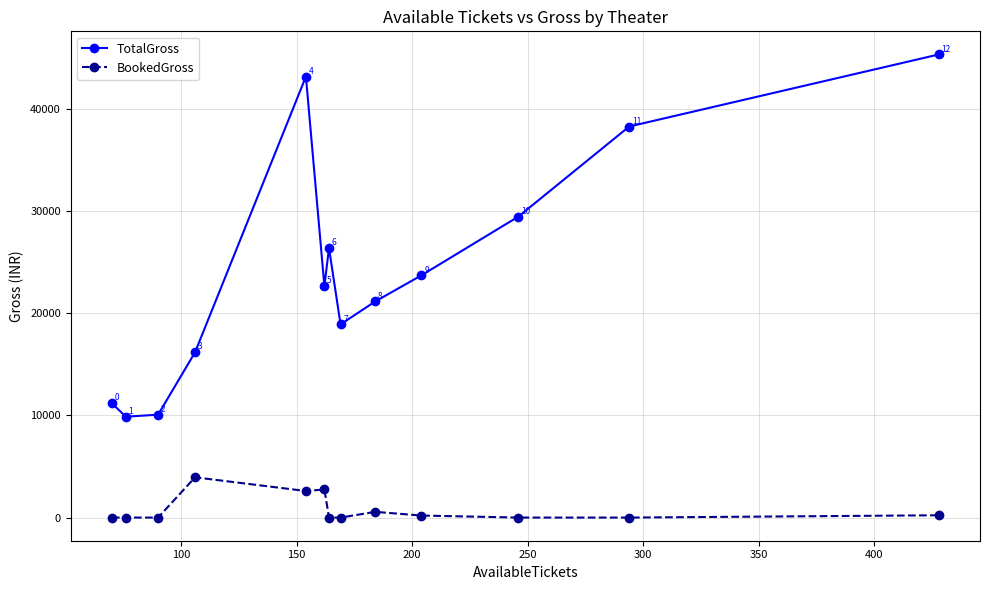

Rank the series by their average value, from highest to lowest.

TotalGross, BookedGross